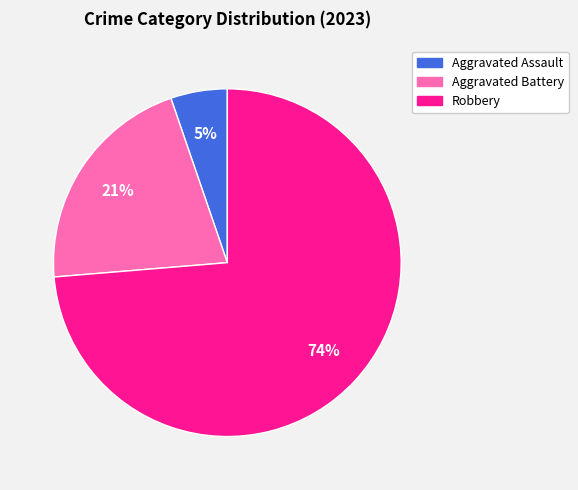

True or false: Aggravated Assault accounts for 19% of the total.

False